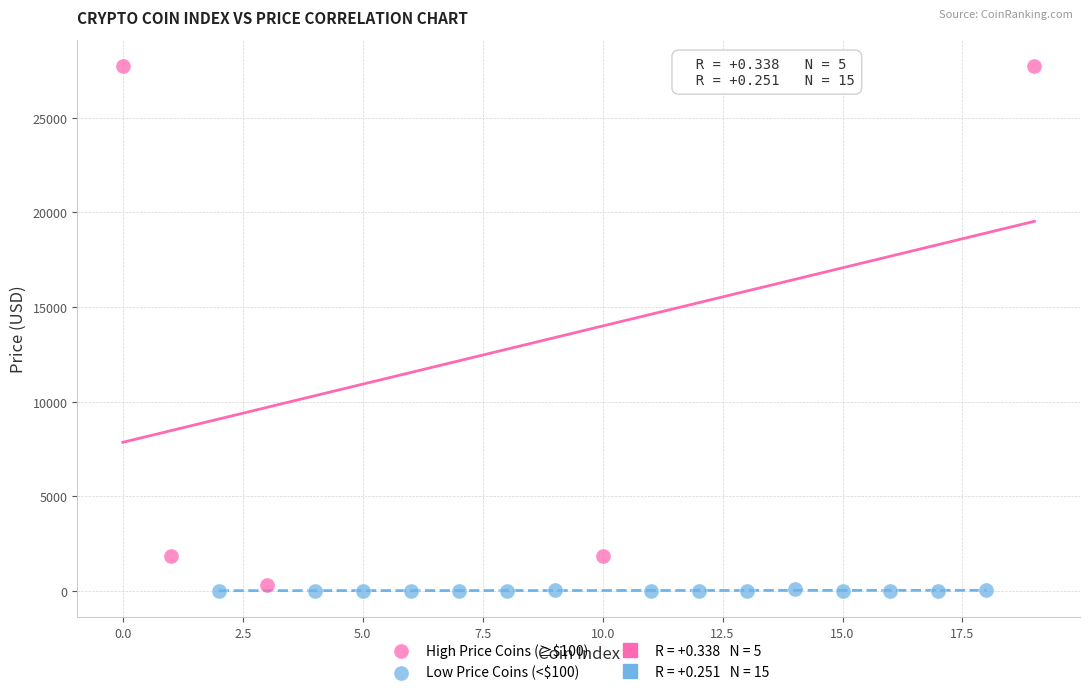

Which series contains the lowest Y value?

Low Price Coins (<$100)